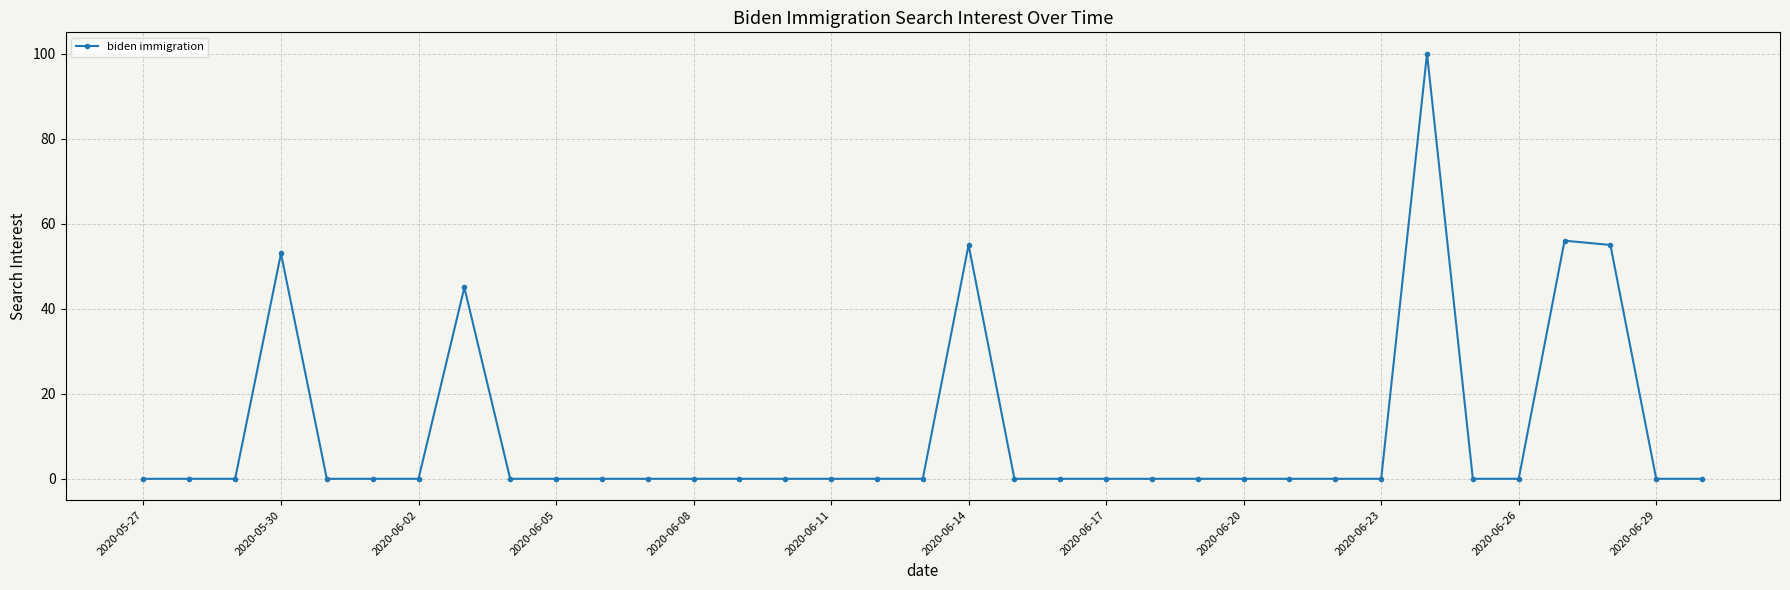

What is the greatest value displayed?

100